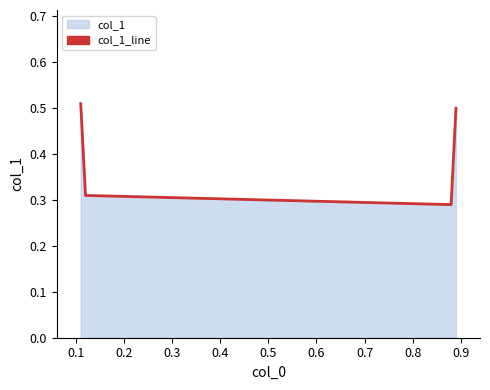

Count the values in the range 0 to 1.

4